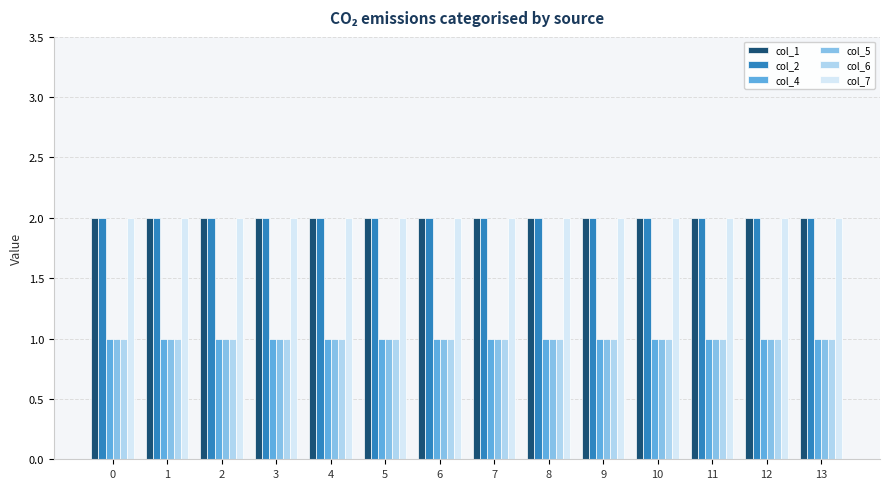

Reading left to right, extract all data points from this chart.

col_1: 0=2	1=2	2=2	3=2	4=2	5=2	6=2	7=2	8=2	9=2	10=2	11=2	12=2	13=2
col_2: 0=2	1=2	2=2	3=2	4=2	5=2	6=2	7=2	8=2	9=2	10=2	11=2	12=2	13=2
col_4: 0=1	1=1	2=1	3=1	4=1	5=1	6=1	7=1	8=1	9=1	10=1	11=1	12=1	13=1
col_5: 0=1	1=1	2=1	3=1	4=1	5=1	6=1	7=1	8=1	9=1	10=1	11=1	12=1	13=1
col_6: 0=1	1=1	2=1	3=1	4=1	5=1	6=1	7=1	8=1	9=1	10=1	11=1	12=1	13=1
col_7: 0=2	1=2	2=2	3=2	4=2	5=2	6=2	7=2	8=2	9=2	10=2	11=2	12=2	13=2